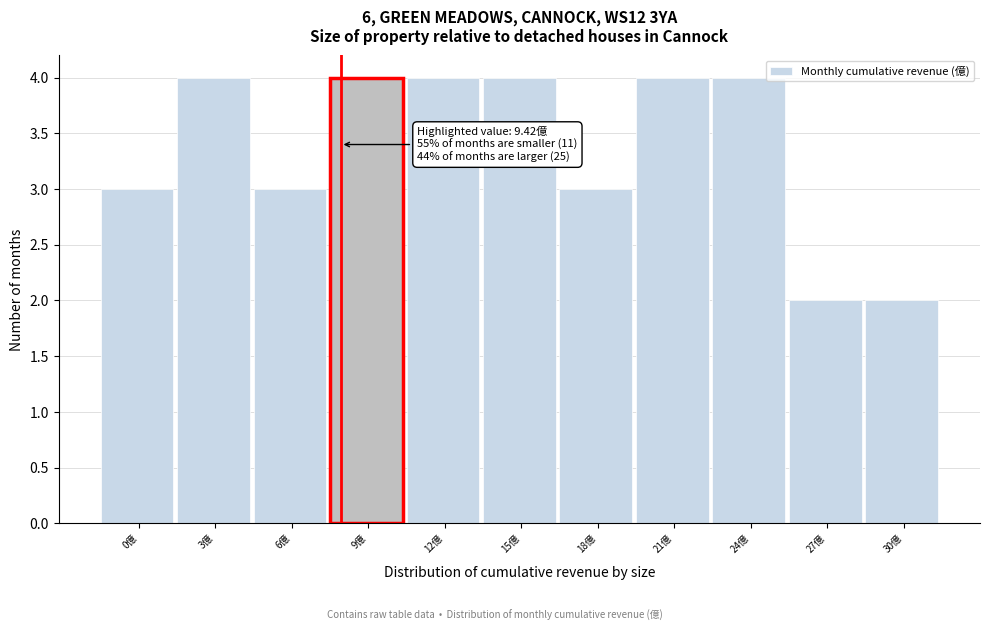

Reading right to left, what are all the values shown in this chart?

2	2	4	4	3	4	4	4	3	4	3